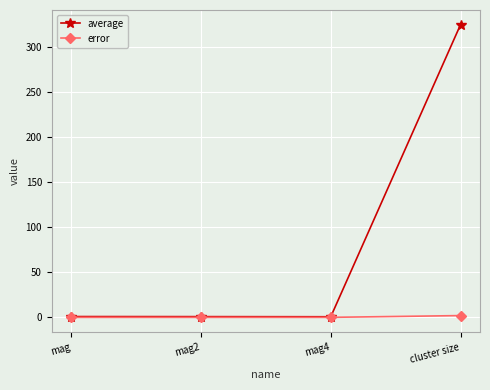

What is the greatest value displayed?

324.6